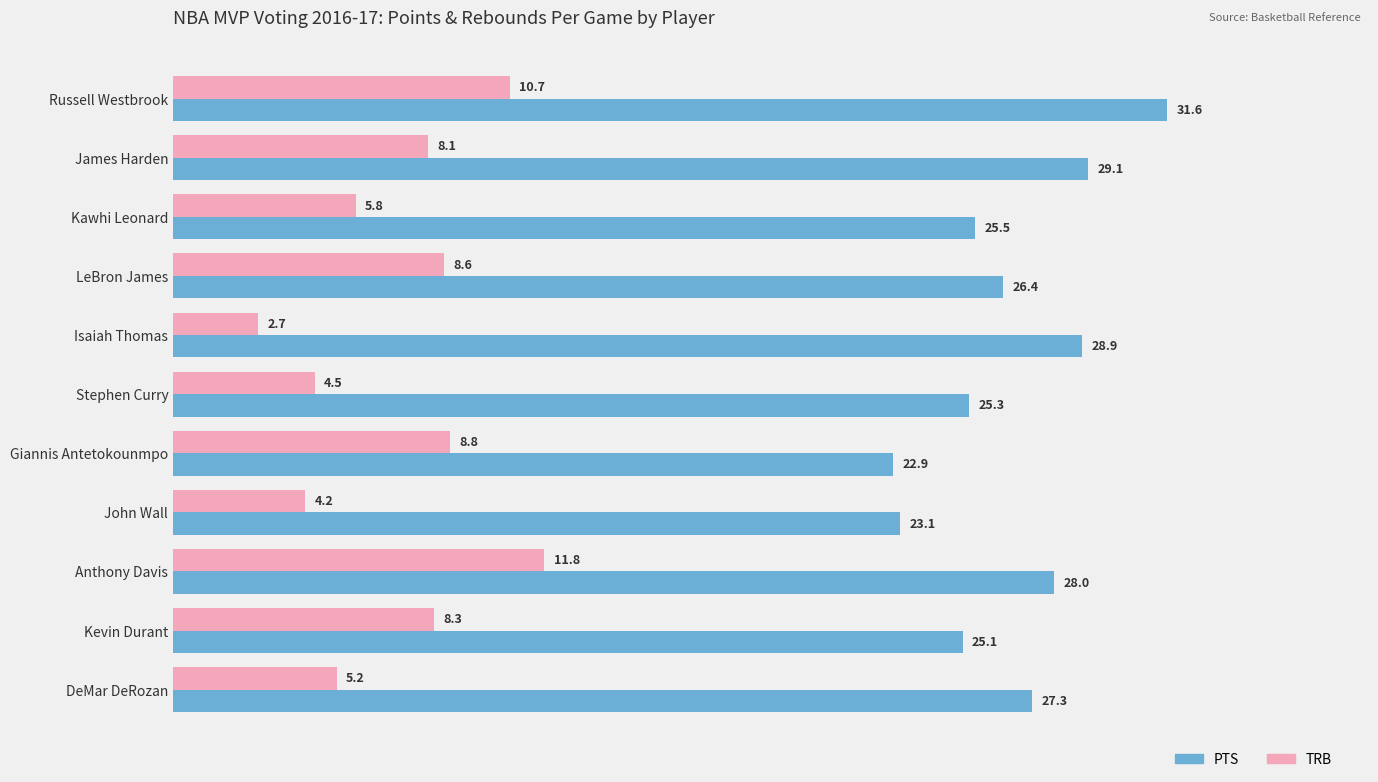

Which category has the lowest value in the PTS series?

Giannis Antetokounmpo